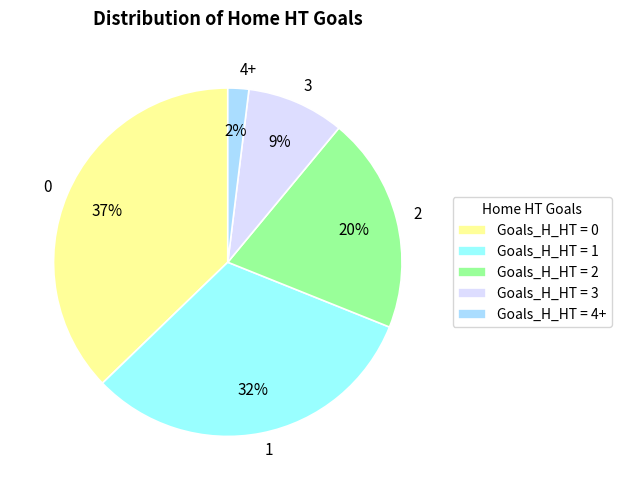

To the nearest percent, what portion does 2 represent?

20%